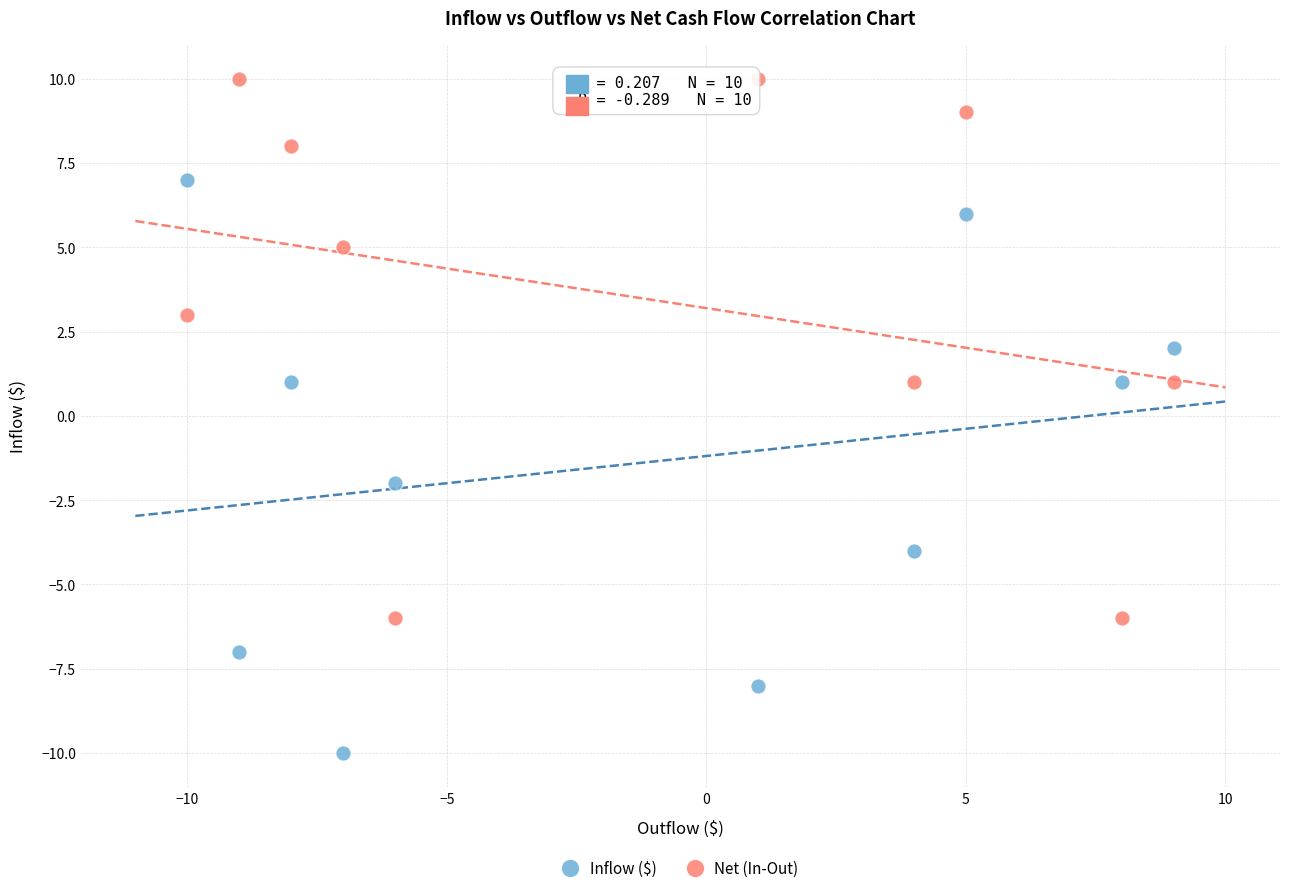

Across all data points, what is the range of Y values (max minus min)?

20